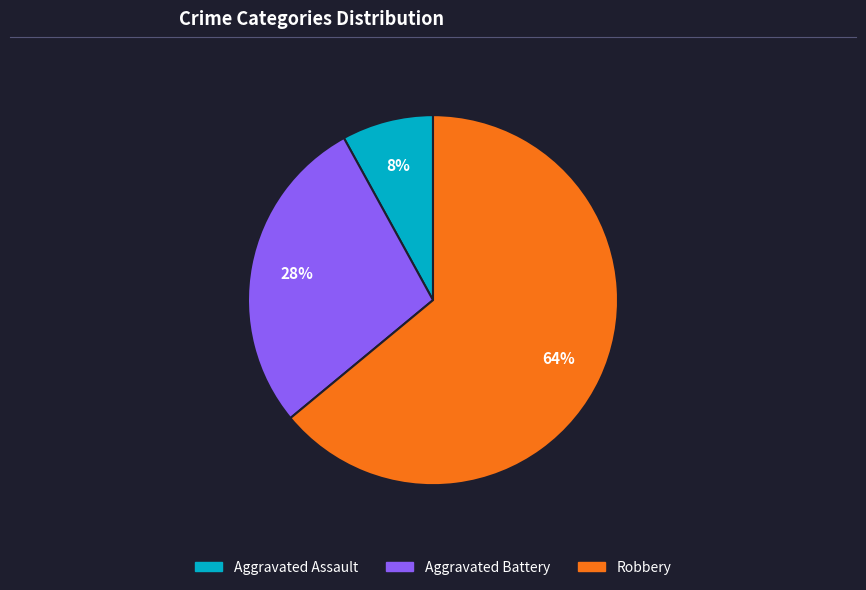

Is the sum of Robbery and Aggravated Battery greater than half?

Yes